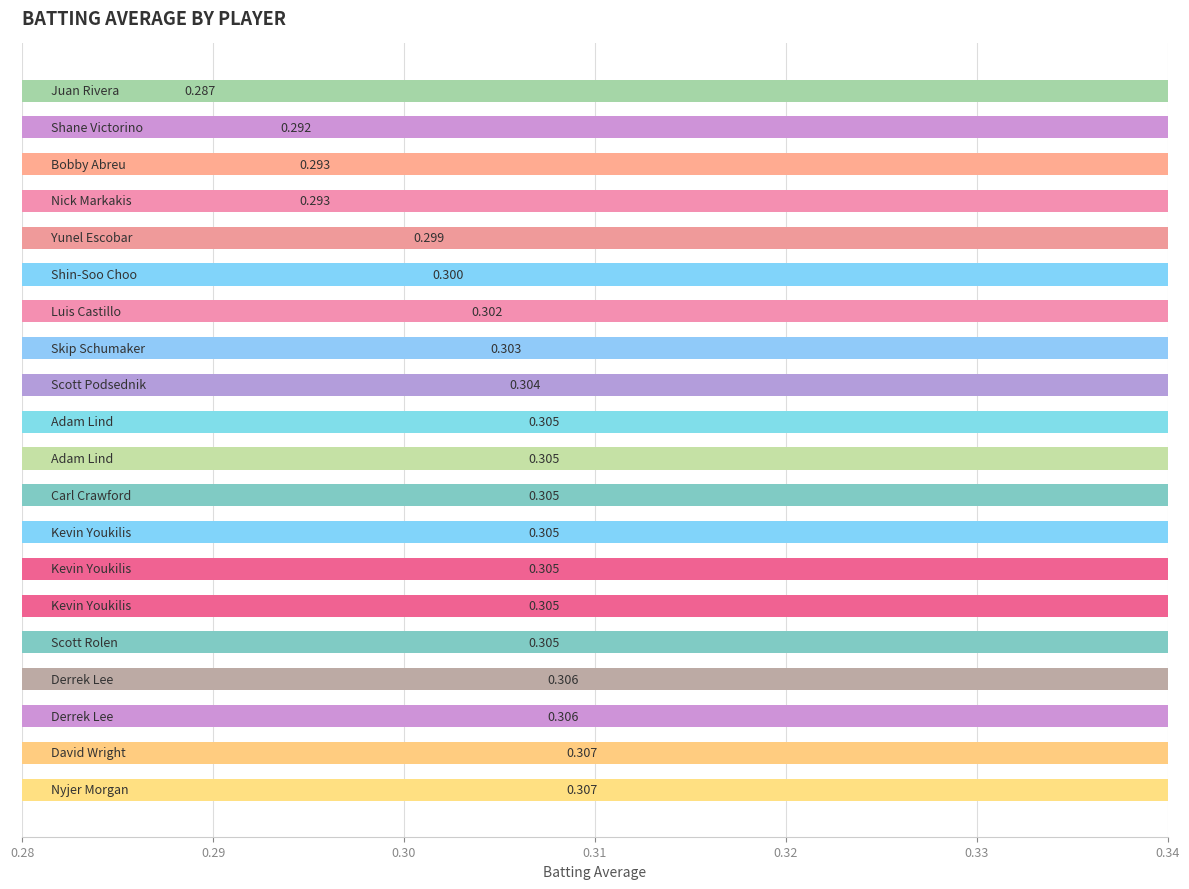

What is the average value?

0.3